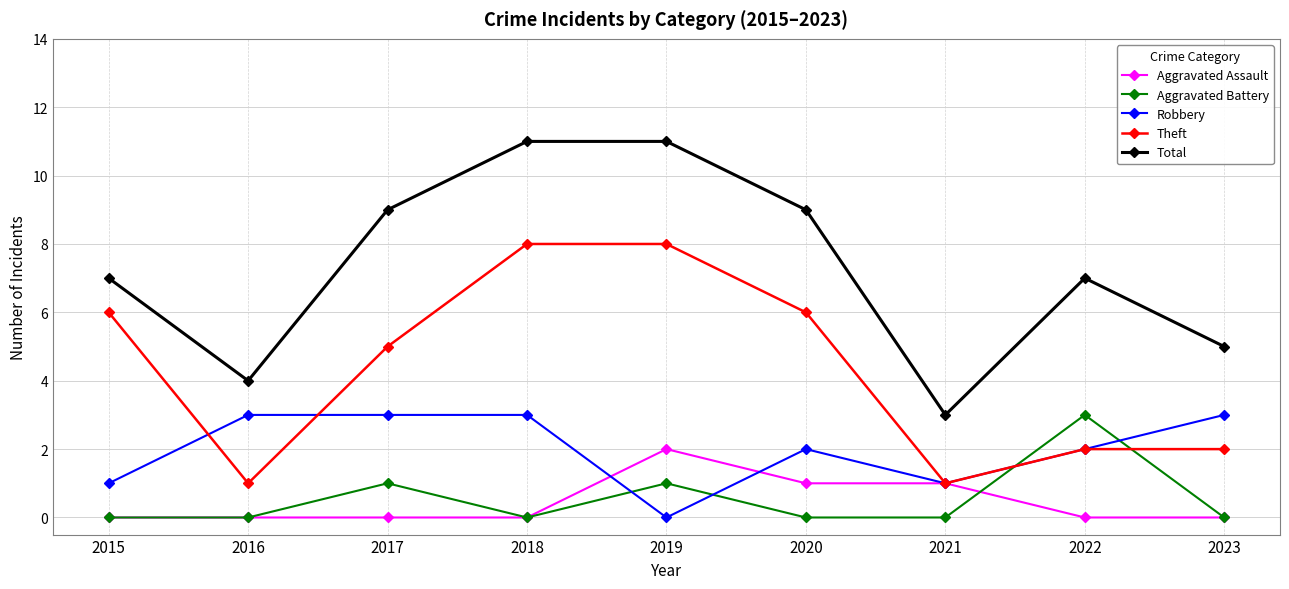

Is the value of Robbery at 2015 greater than the value of Total at 2021?

No